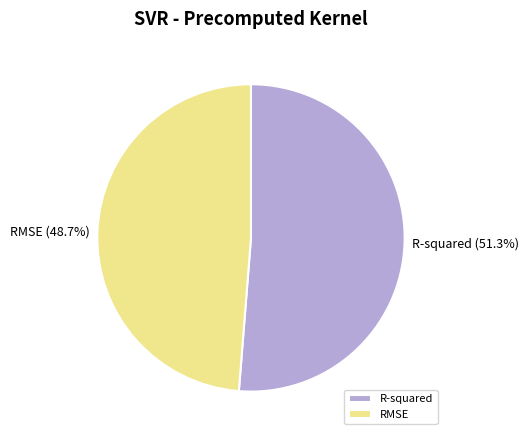

To the nearest percent, what portion does RMSE represent?

49%